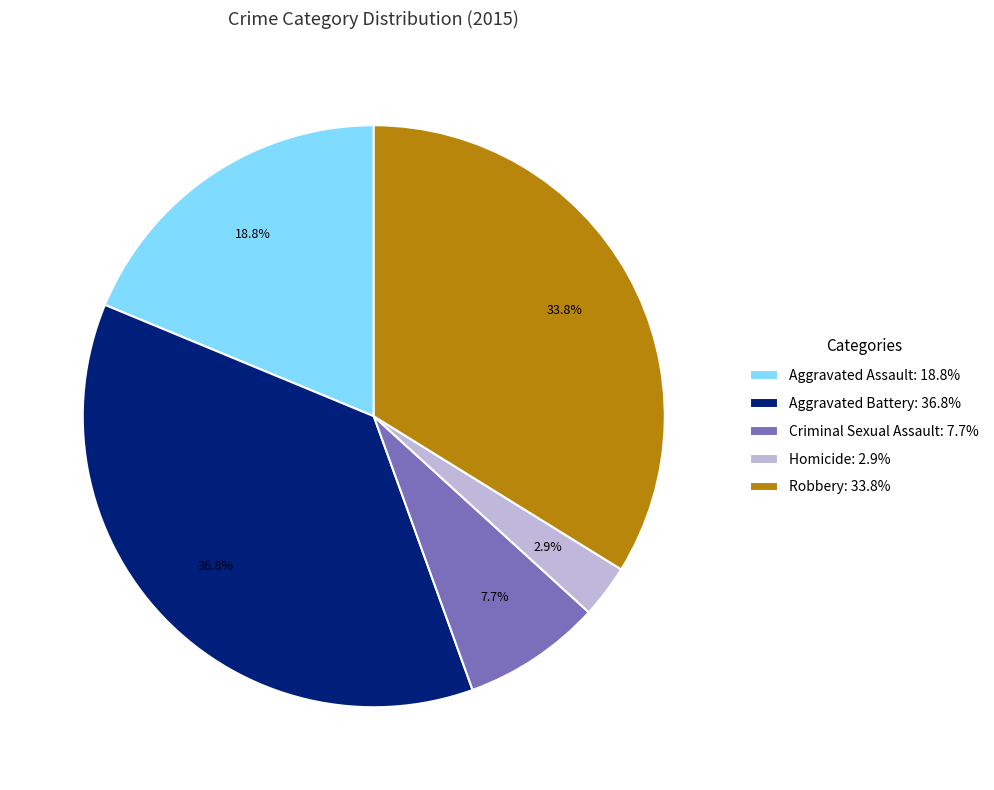

True or false: Aggravated Assault accounts for 19% of the total.

True